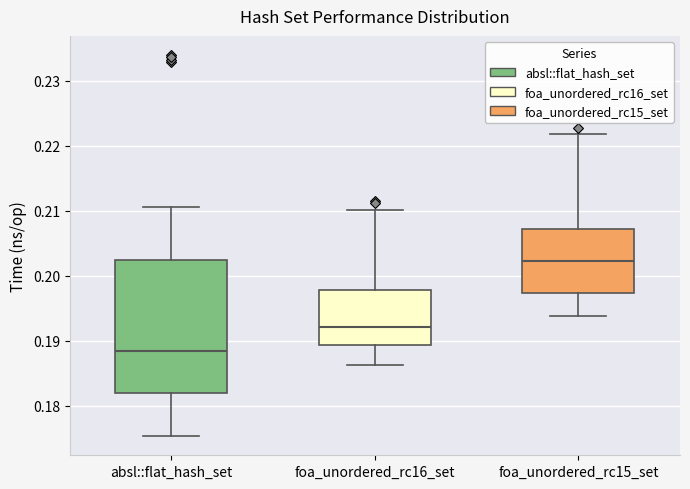

Which box's median line is the lowest?

absl::flat_hash_set